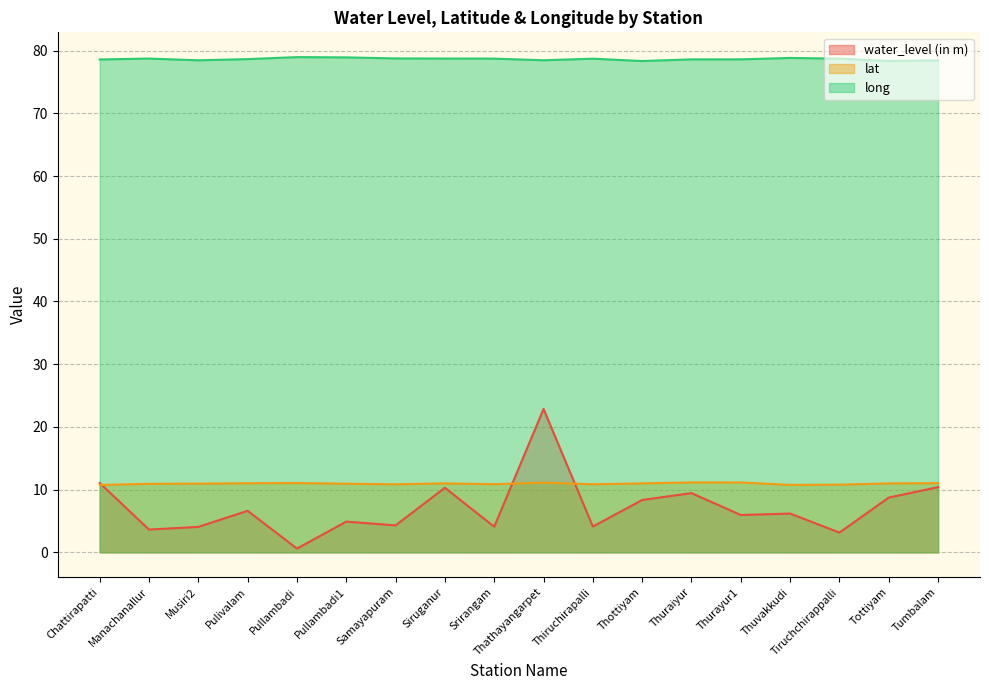

Reading left to right, list all the values displayed in this chart.

water_level (in m): 11.1	3.6	4.1	6.6	0.6	4.9	4.3	10.3	4.1	22.9	4.1	8.3	9.4	6.0	6.2	3.1	8.7	10.4
lat: 10.7	10.9	11.0	11.0	11.0	10.9	10.8	11.0	10.9	11.1	10.9	11.0	11.2	11.1	10.8	10.8	11.0	11.0
long: 78.6	78.7	78.5	78.6	79.0	78.9	78.7	78.7	78.7	78.5	78.7	78.3	78.6	78.6	78.8	78.7	78.3	78.4